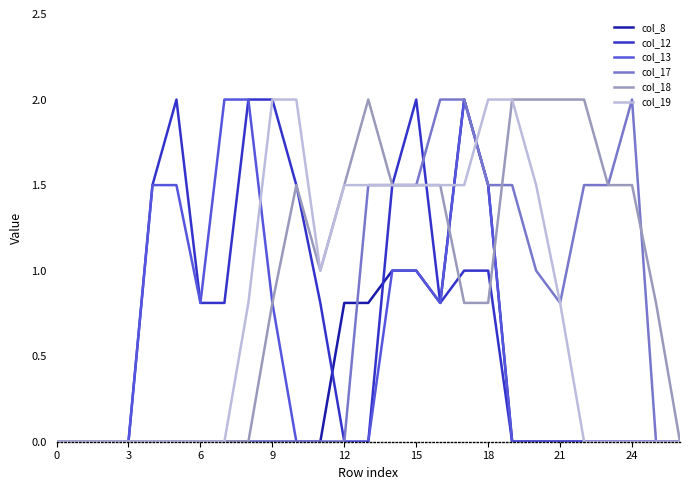

What is the sum of all col_13 values?

14.9